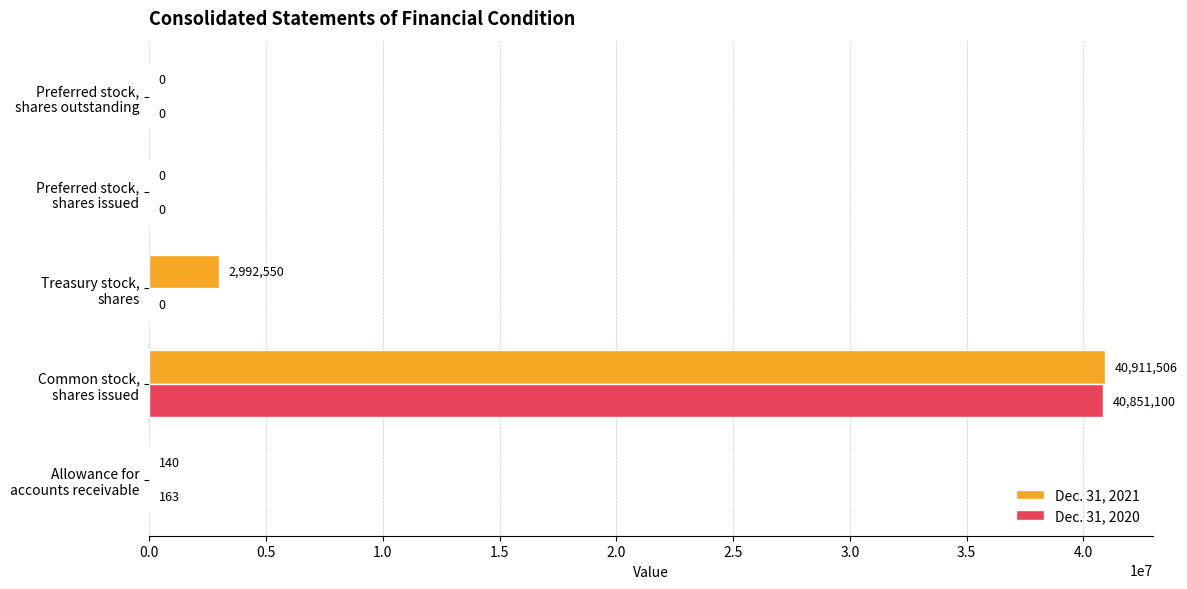

What is the sum of all Dec. 31, 2021 values?

43904196